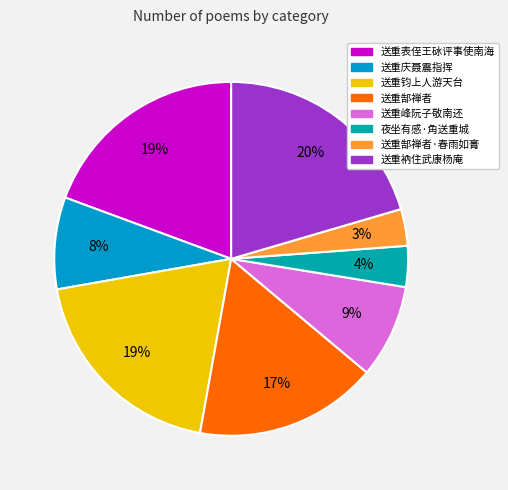

Does any single category account for the majority?

No